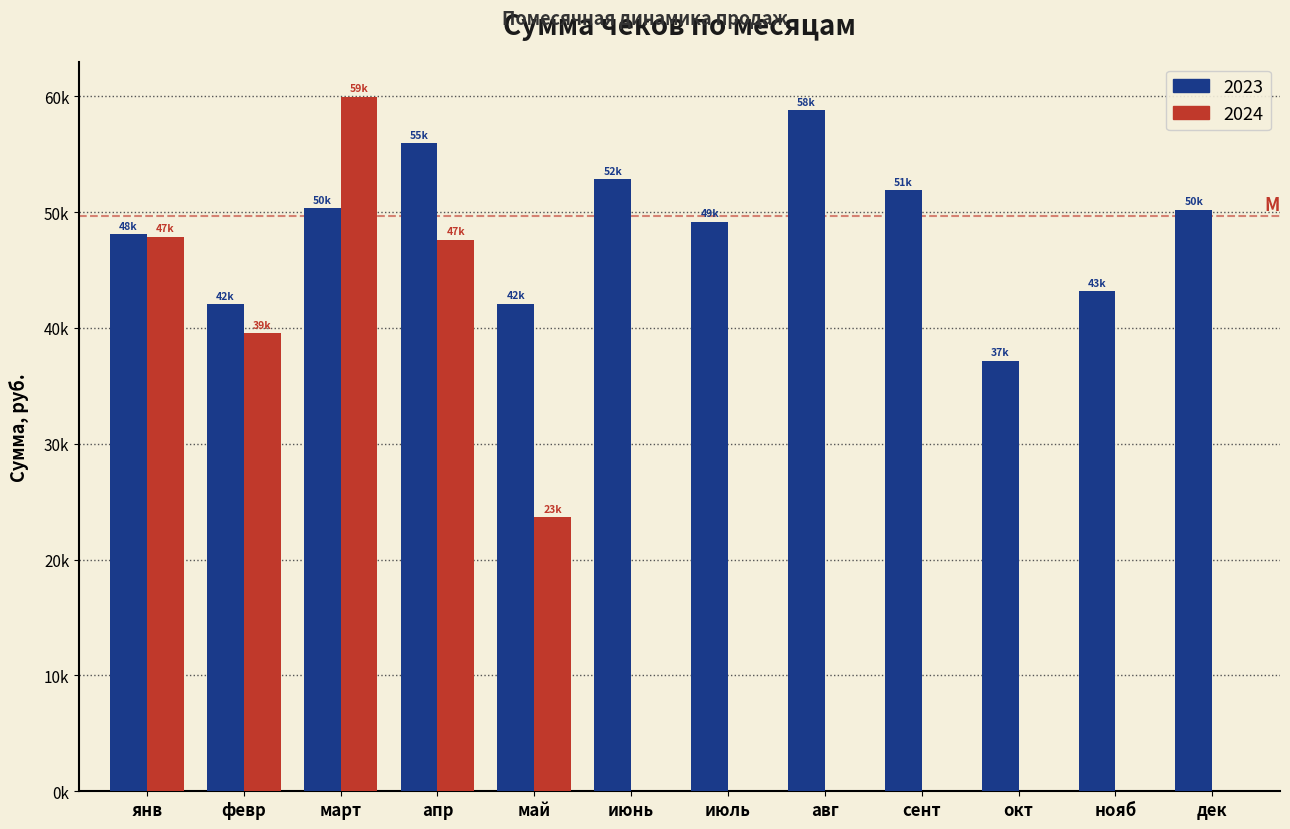

What are all the series names shown in the legend?

2023, 2024